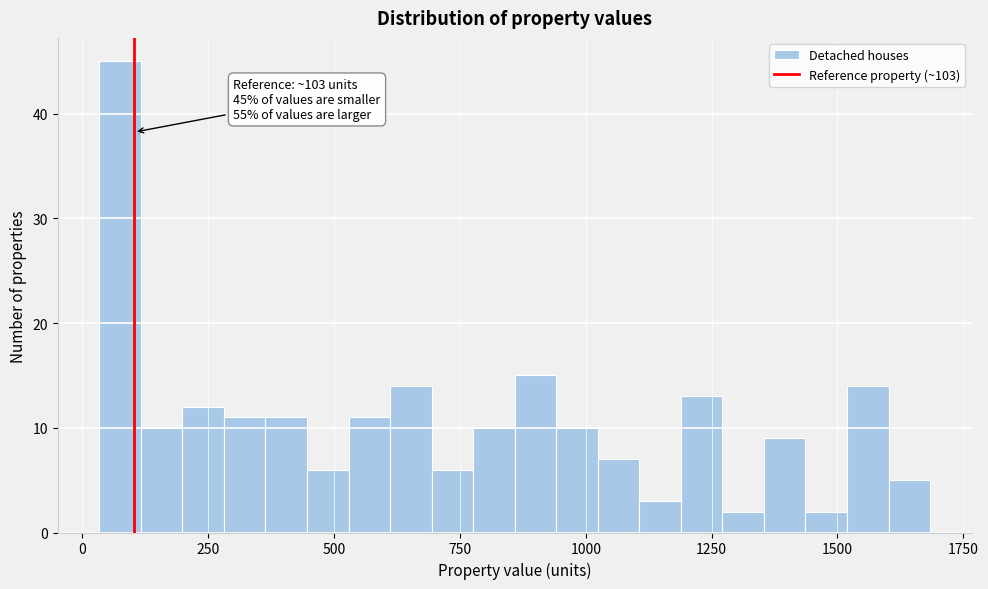

Read against the x-axis, roughly where is the centre of the tallest bar?

50